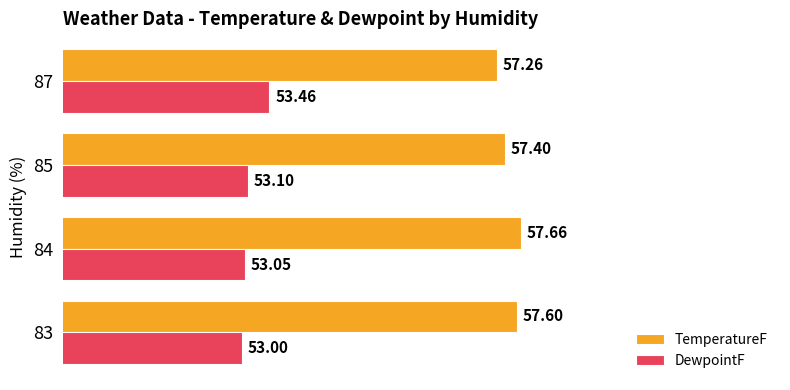

What is the difference between the maximum and minimum values in the DewpointF series?

0.5